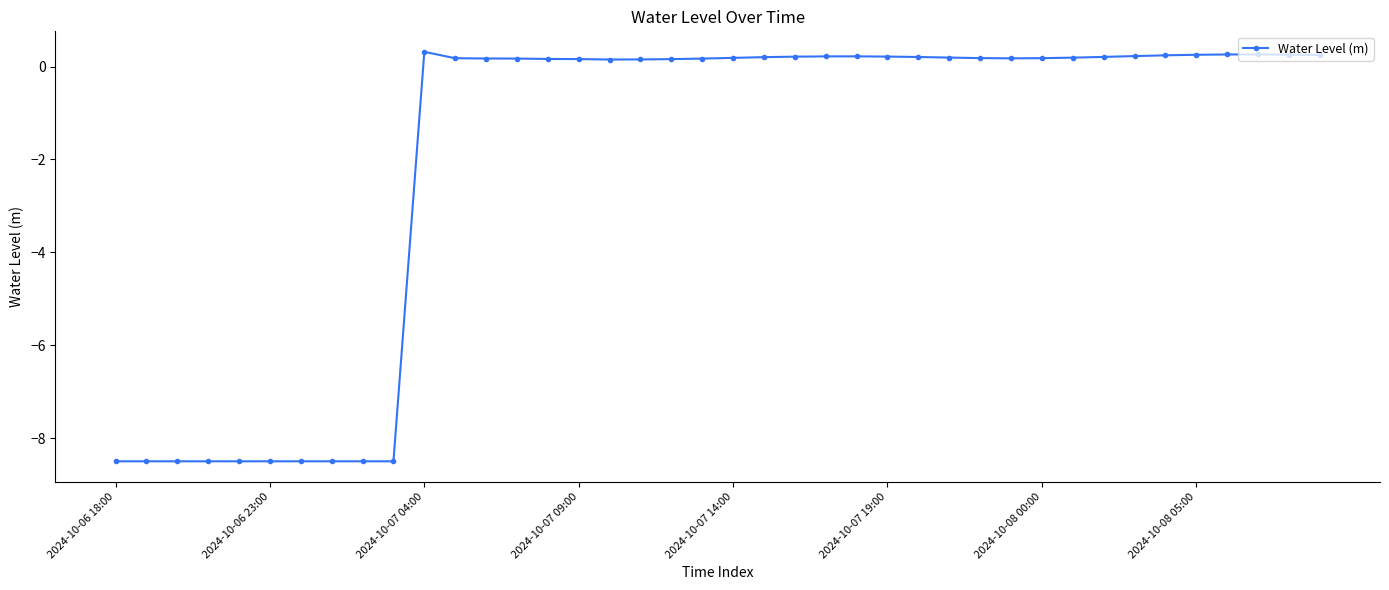

What is the value of the 5th point from the left?

-8.5